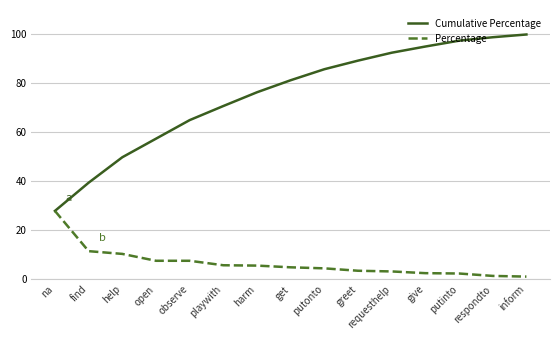

What value does the Percentage series have at give?

2.5